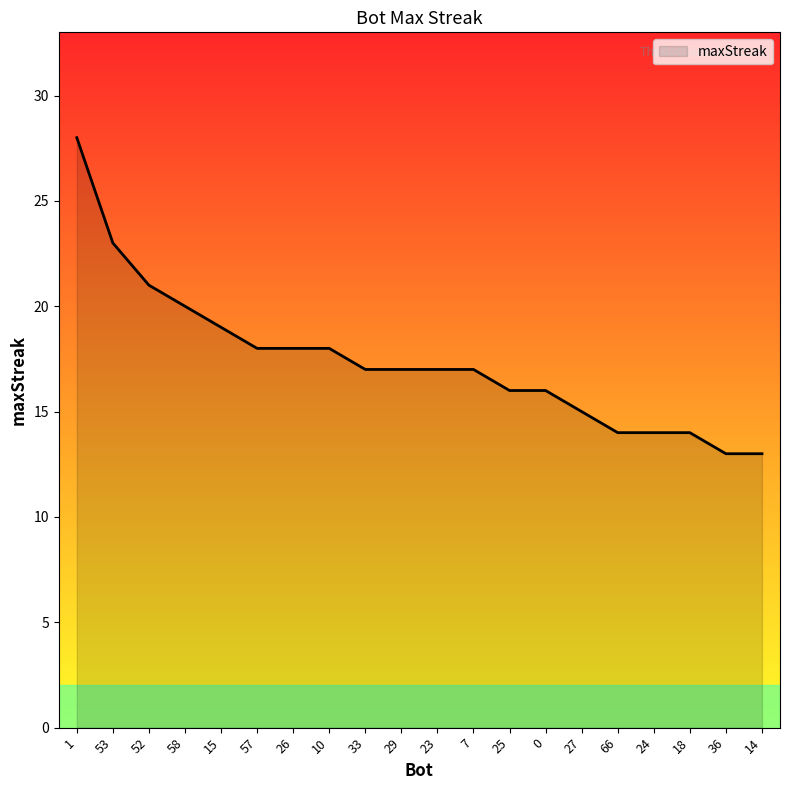

What is the maximum value shown in the chart?

28